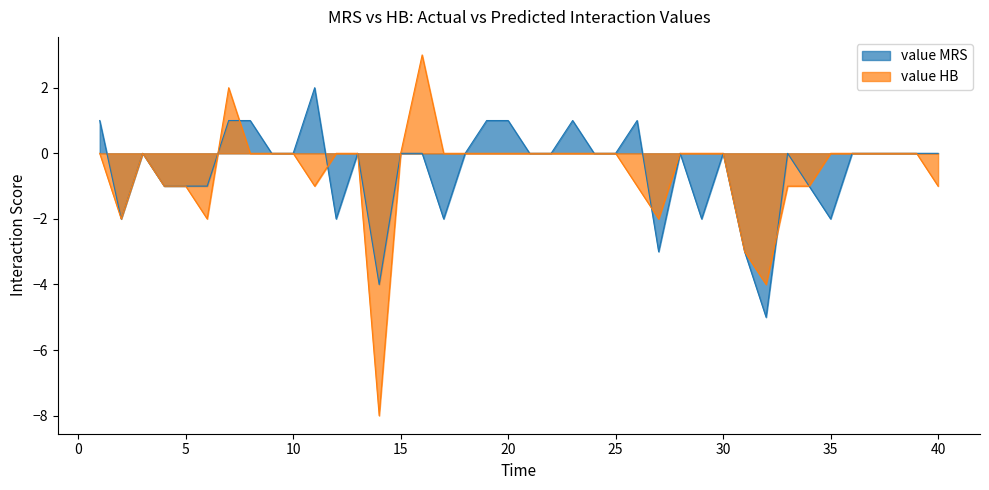

What is the maximum value for value HB?

3